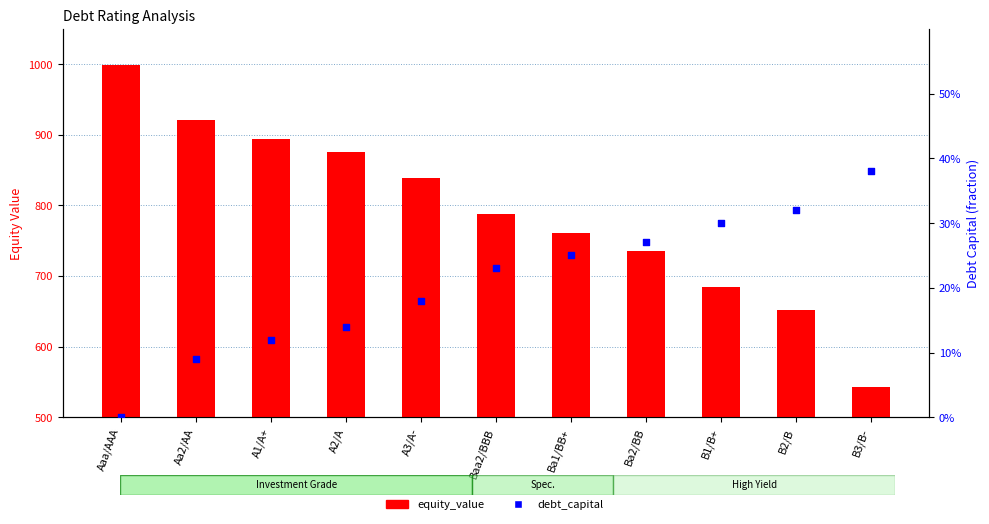

Which series has the largest total across all categories?

equity_value